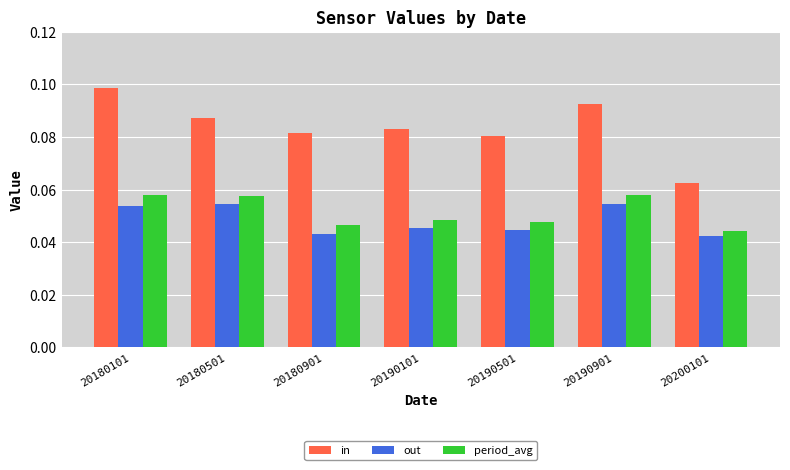

What are all the series names shown in the legend?

in, out, period_avg